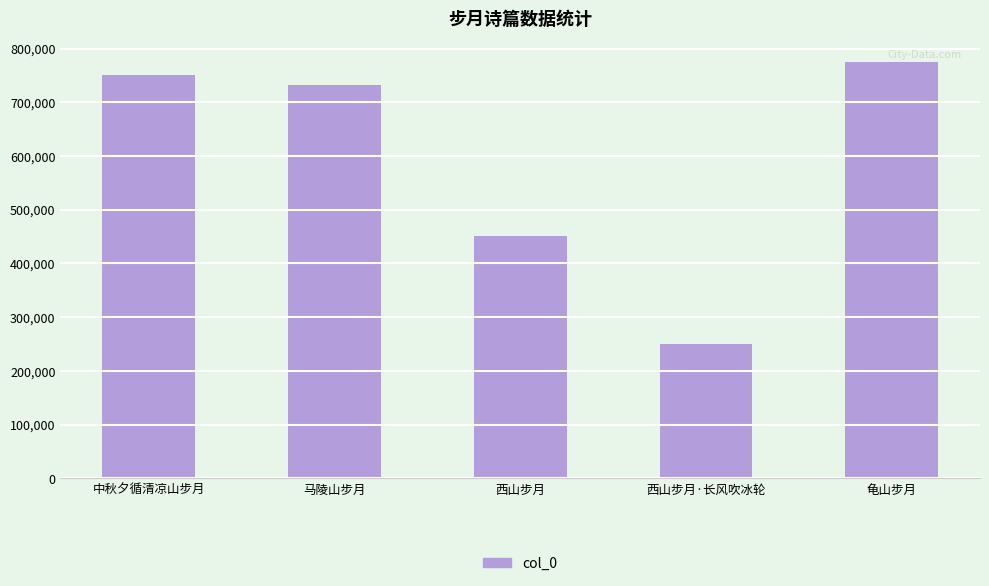

What is the label of the 4th bar from the right?

马陵山步月